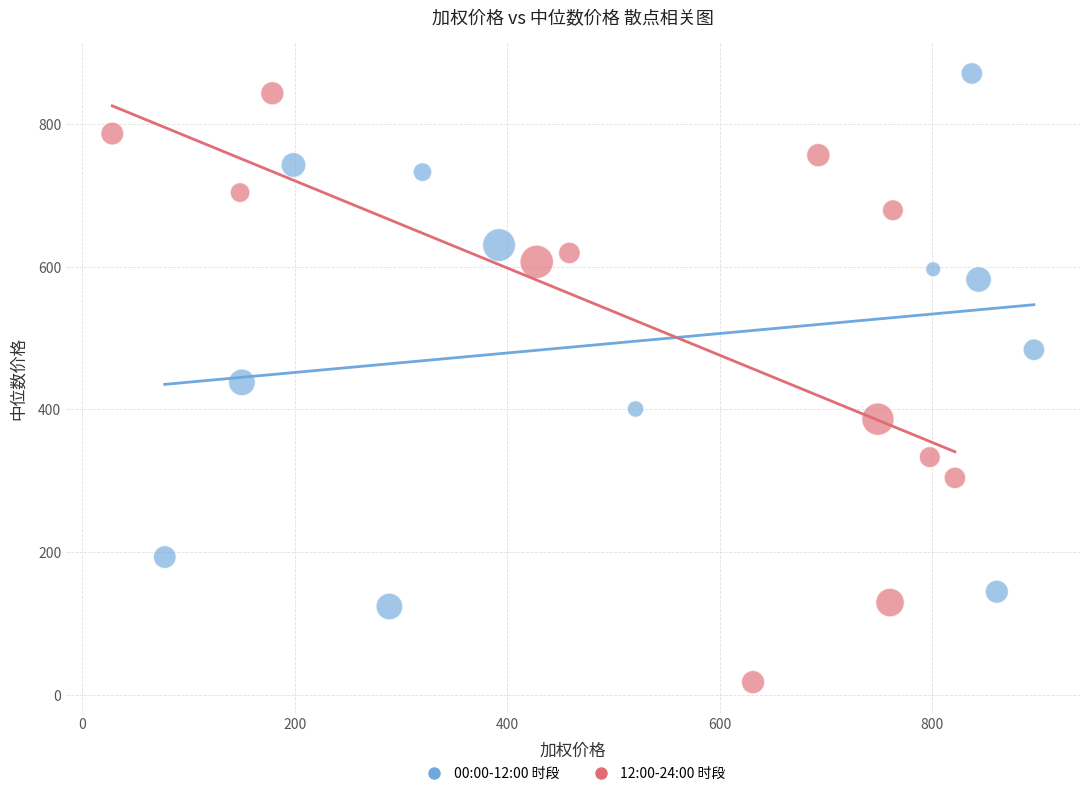

Which series contains the lowest Y value?

12:00-24:00 时段